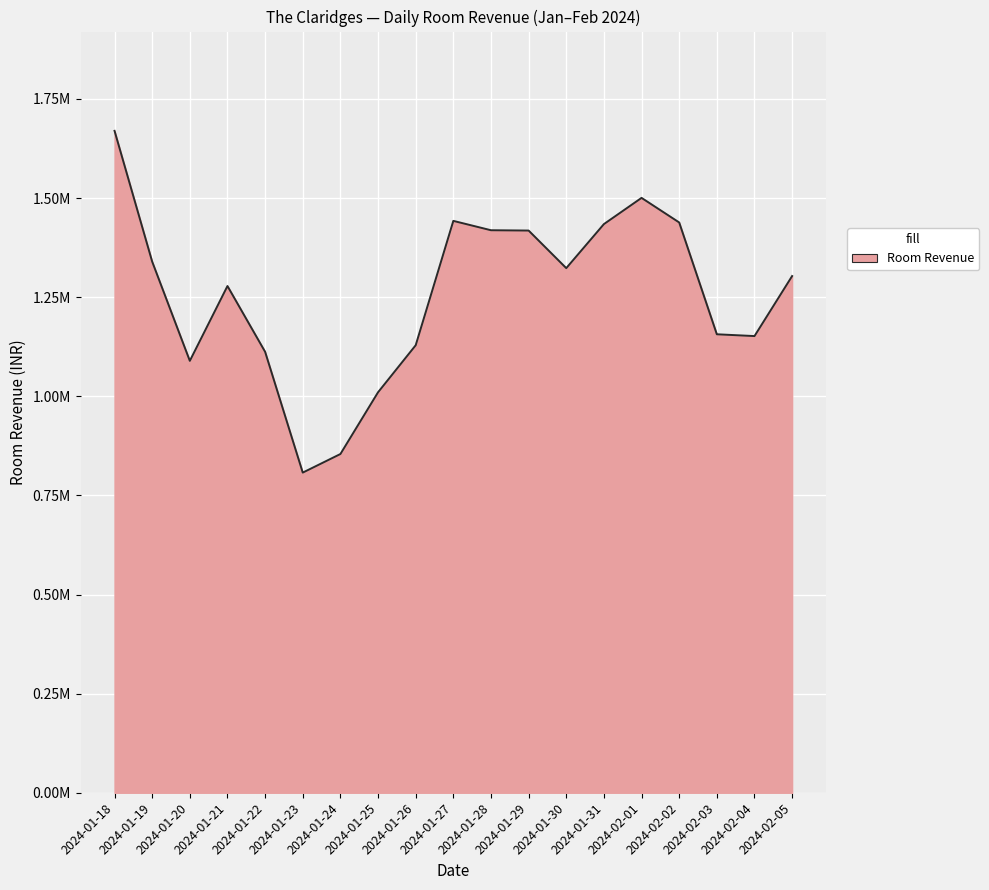

Is it true that the value at 2024-02-03 is 448676.1?

False